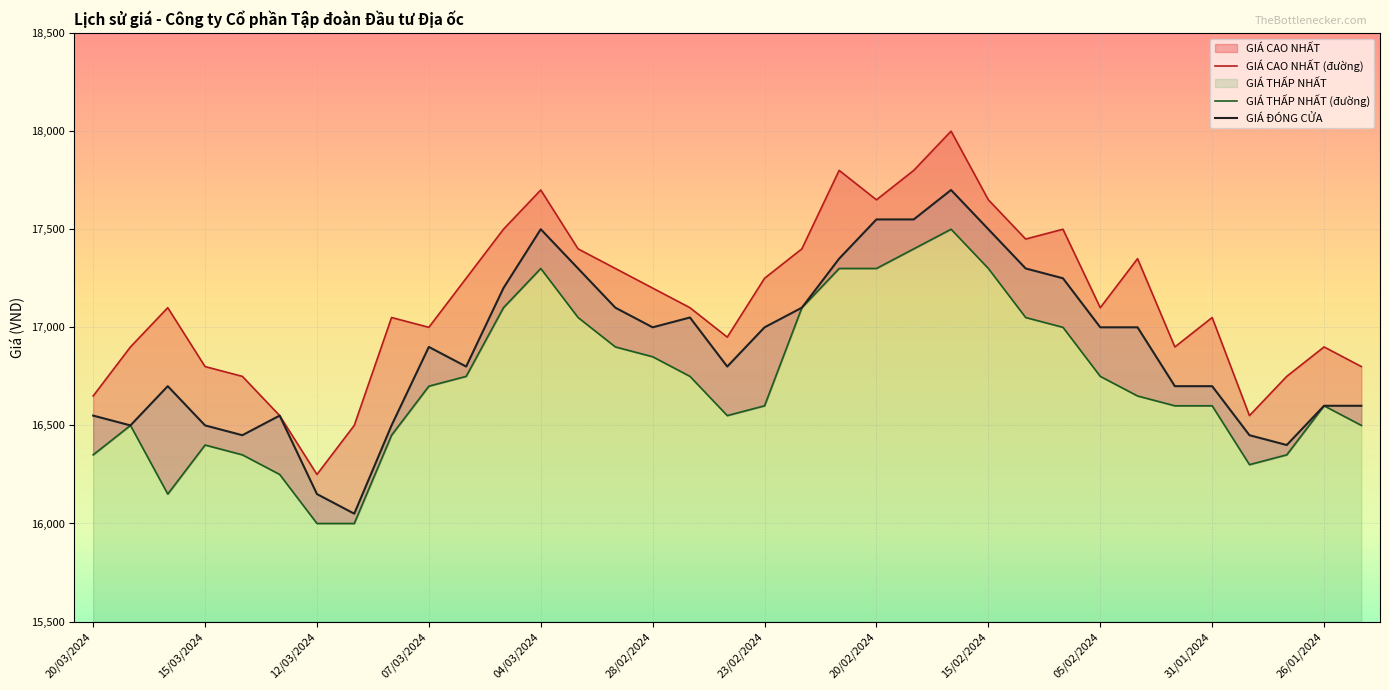

Is the value of GIÁ ĐÓNG CỬA at 13 greater than the value of GIÁ CAO NHẤT (đường) at 21?

No